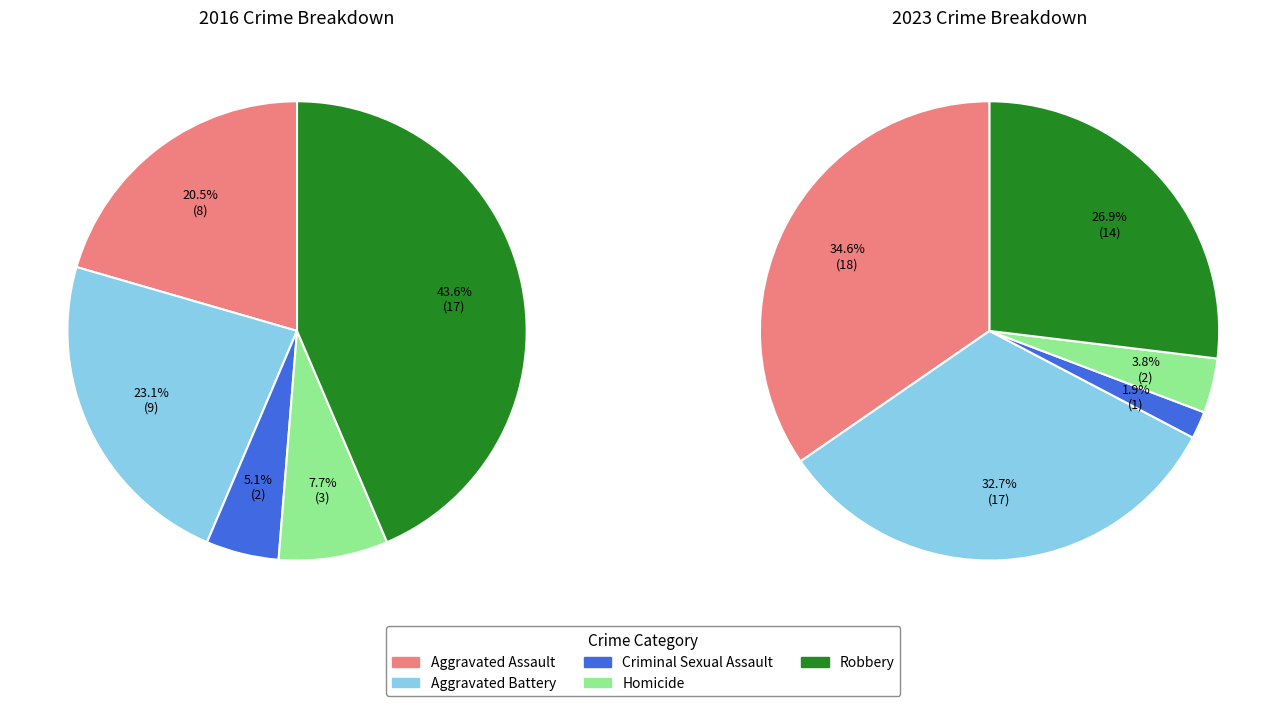

The Aggravated Assault slice represents 15% of the pie. True or false?

False